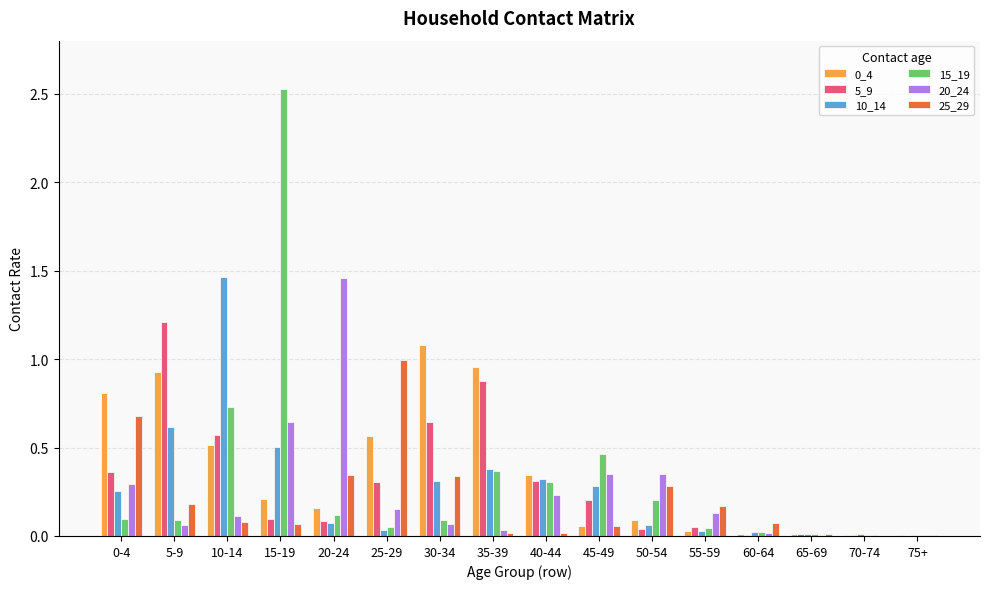

Is it true that 20_24 equals 0.3 at 50-54?

True